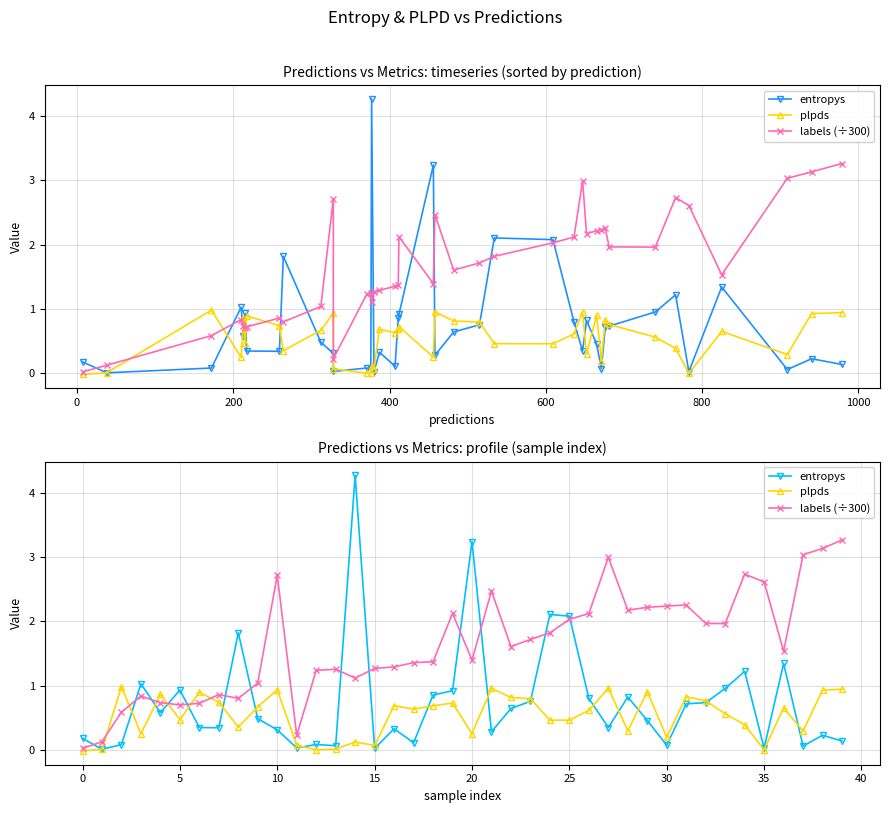

Count the number of categories in the chart.

40